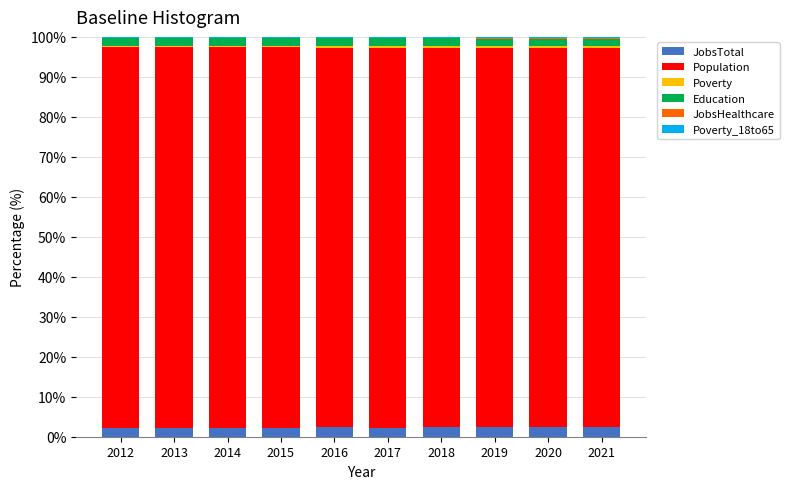

Are the bars grouped side by side (vs. stacked)?

No